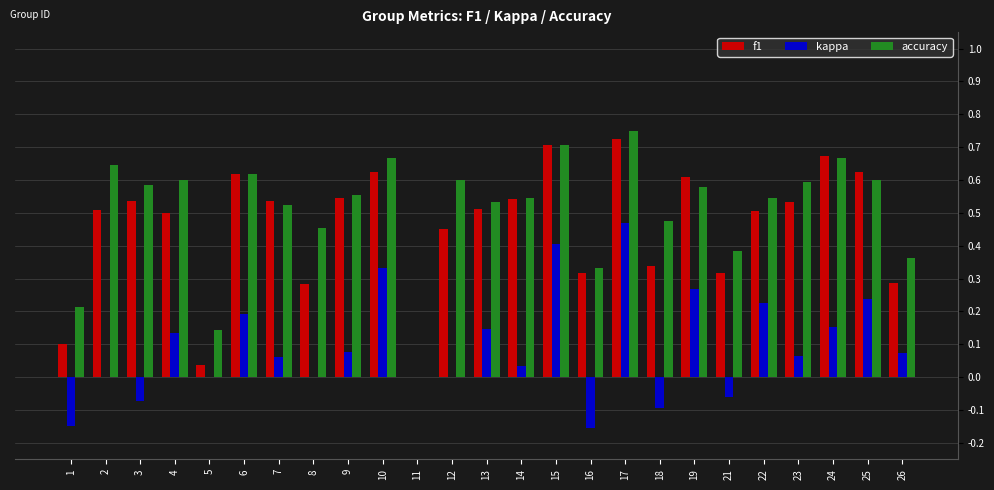

Which series has the largest range (max minus min)?

accuracy